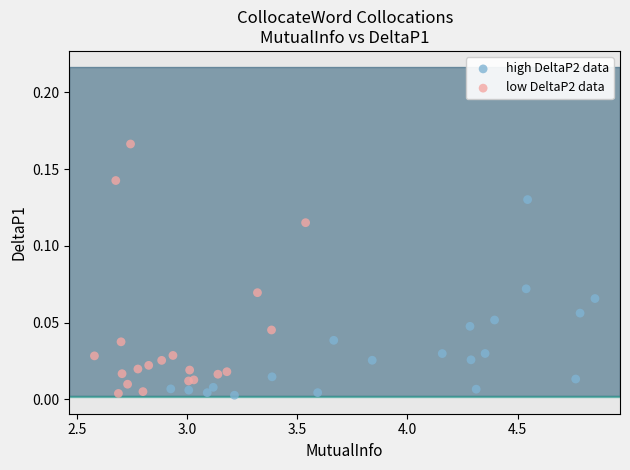

Which series has the widest spread of Y values?

low DeltaP2 data